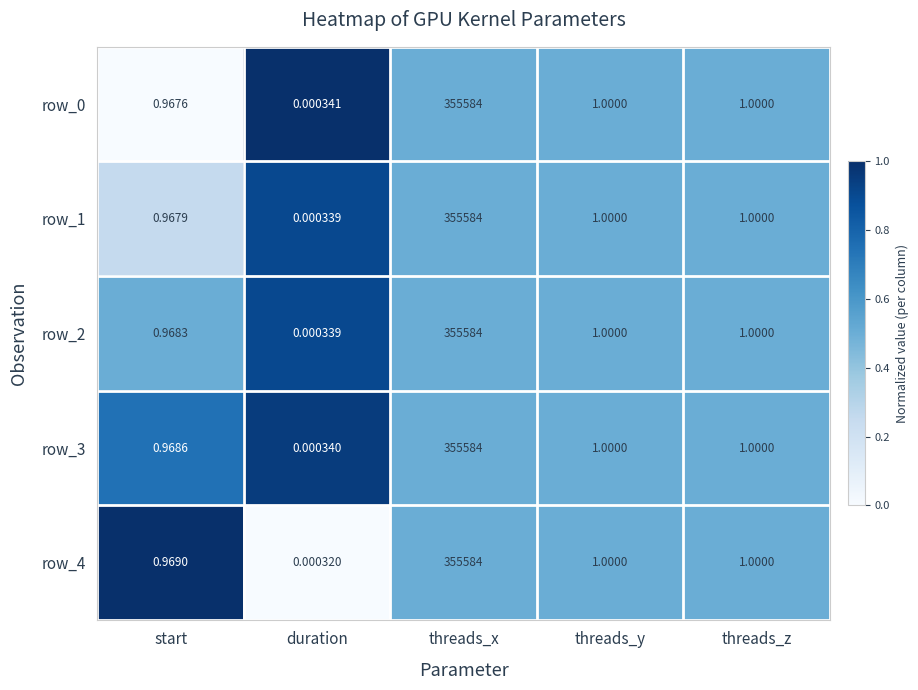

At which category is the sum across all series the highest?

threads_x